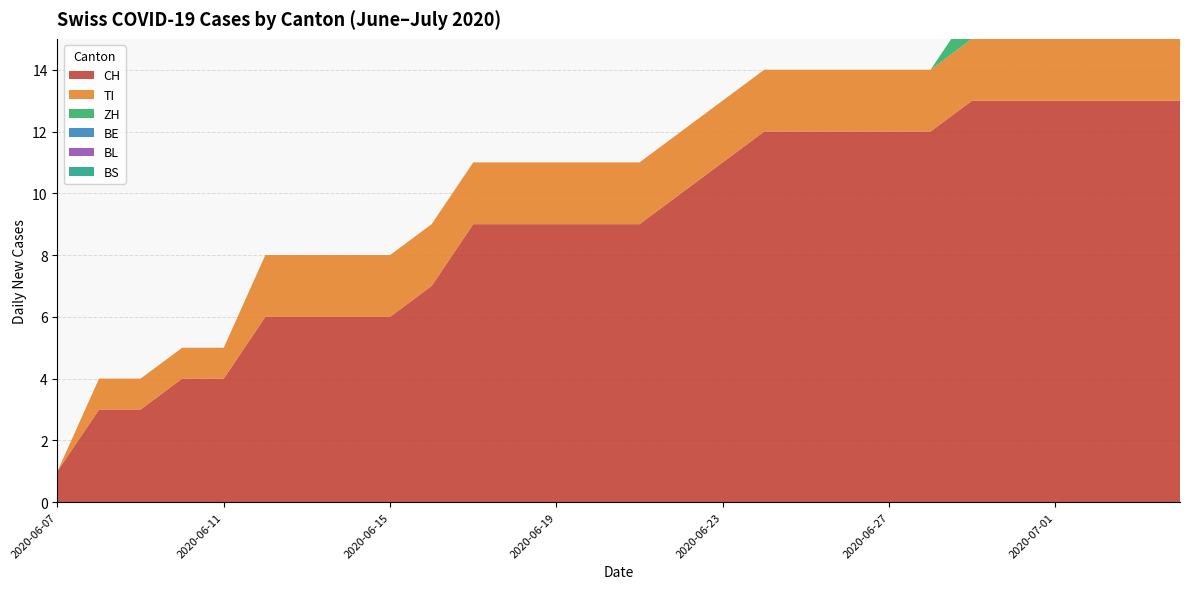

Reading left to right, transcribe all the data shown in this chart.

CH: 2020-06-07=1	2020-06-08=3	2020-06-09=3	2020-06-10=4	2020-06-11=4	2020-06-12=6	2020-06-13=6	2020-06-14=6	2020-06-15=6	2020-06-16=7	2020-06-17=9	2020-06-18=9	2020-06-19=9	2020-06-20=9	2020-06-21=9	2020-06-22=10	2020-06-23=11	2020-06-24=12	2020-06-25=12	2020-06-26=12	2020-06-27=12	2020-06-28=12	2020-06-29=13	2020-06-30=13	2020-07-01=13	2020-07-02=13	2020-07-03=13	2020-07-04=13
TI: 2020-06-07=0	2020-06-08=1	2020-06-09=1	2020-06-10=1	2020-06-11=1	2020-06-12=2	2020-06-13=2	2020-06-14=2	2020-06-15=2	2020-06-16=2	2020-06-17=2	2020-06-18=2	2020-06-19=2	2020-06-20=2	2020-06-21=2	2020-06-22=2	2020-06-23=2	2020-06-24=2	2020-06-25=2	2020-06-26=2	2020-06-27=2	2020-06-28=2	2020-06-29=2	2020-06-30=2	2020-07-01=2	2020-07-02=2	2020-07-03=2	2020-07-04=2
ZH: 2020-06-07=0	2020-06-08=0	2020-06-09=0	2020-06-10=0	2020-06-11=0	2020-06-12=0	2020-06-13=0	2020-06-14=0	2020-06-15=0	2020-06-16=0	2020-06-17=0	2020-06-18=0	2020-06-19=0	2020-06-20=0	2020-06-21=0	2020-06-22=0	2020-06-23=0	2020-06-24=0	2020-06-25=0	2020-06-26=0	2020-06-27=0	2020-06-28=0	2020-06-29=1	2020-06-30=1	2020-07-01=1	2020-07-02=1	2020-07-03=1	2020-07-04=1
BE: 2020-06-07=0	2020-06-08=0	2020-06-09=0	2020-06-10=0	2020-06-11=0	2020-06-12=0	2020-06-13=0	2020-06-14=0	2020-06-15=0	2020-06-16=0	2020-06-17=0	2020-06-18=0	2020-06-19=0	2020-06-20=0	2020-06-21=0	2020-06-22=0	2020-06-23=0	2020-06-24=0	2020-06-25=0	2020-06-26=0	2020-06-27=0	2020-06-28=0	2020-06-29=0	2020-06-30=0	2020-07-01=0	2020-07-02=0	2020-07-03=0	2020-07-04=0
BL: 2020-06-07=0	2020-06-08=0	2020-06-09=0	2020-06-10=0	2020-06-11=0	2020-06-12=0	2020-06-13=0	2020-06-14=0	2020-06-15=0	2020-06-16=0	2020-06-17=0	2020-06-18=0	2020-06-19=0	2020-06-20=0	2020-06-21=0	2020-06-22=0	2020-06-23=0	2020-06-24=0	2020-06-25=0	2020-06-26=0	2020-06-27=0	2020-06-28=0	2020-06-29=0	2020-06-30=0	2020-07-01=0	2020-07-02=0	2020-07-03=0	2020-07-04=0
BS: 2020-06-07=0	2020-06-08=0	2020-06-09=0	2020-06-10=0	2020-06-11=0	2020-06-12=0	2020-06-13=0	2020-06-14=0	2020-06-15=0	2020-06-16=0	2020-06-17=0	2020-06-18=0	2020-06-19=0	2020-06-20=0	2020-06-21=0	2020-06-22=0	2020-06-23=0	2020-06-24=0	2020-06-25=0	2020-06-26=0	2020-06-27=0	2020-06-28=0	2020-06-29=0	2020-06-30=0	2020-07-01=0	2020-07-02=0	2020-07-03=0	2020-07-04=0